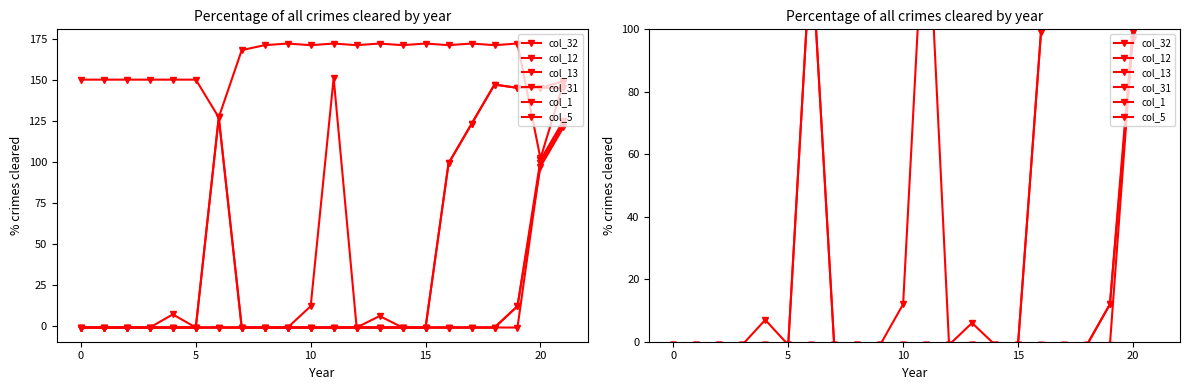

True or false: col_32 has a value of 171 at 14.

True